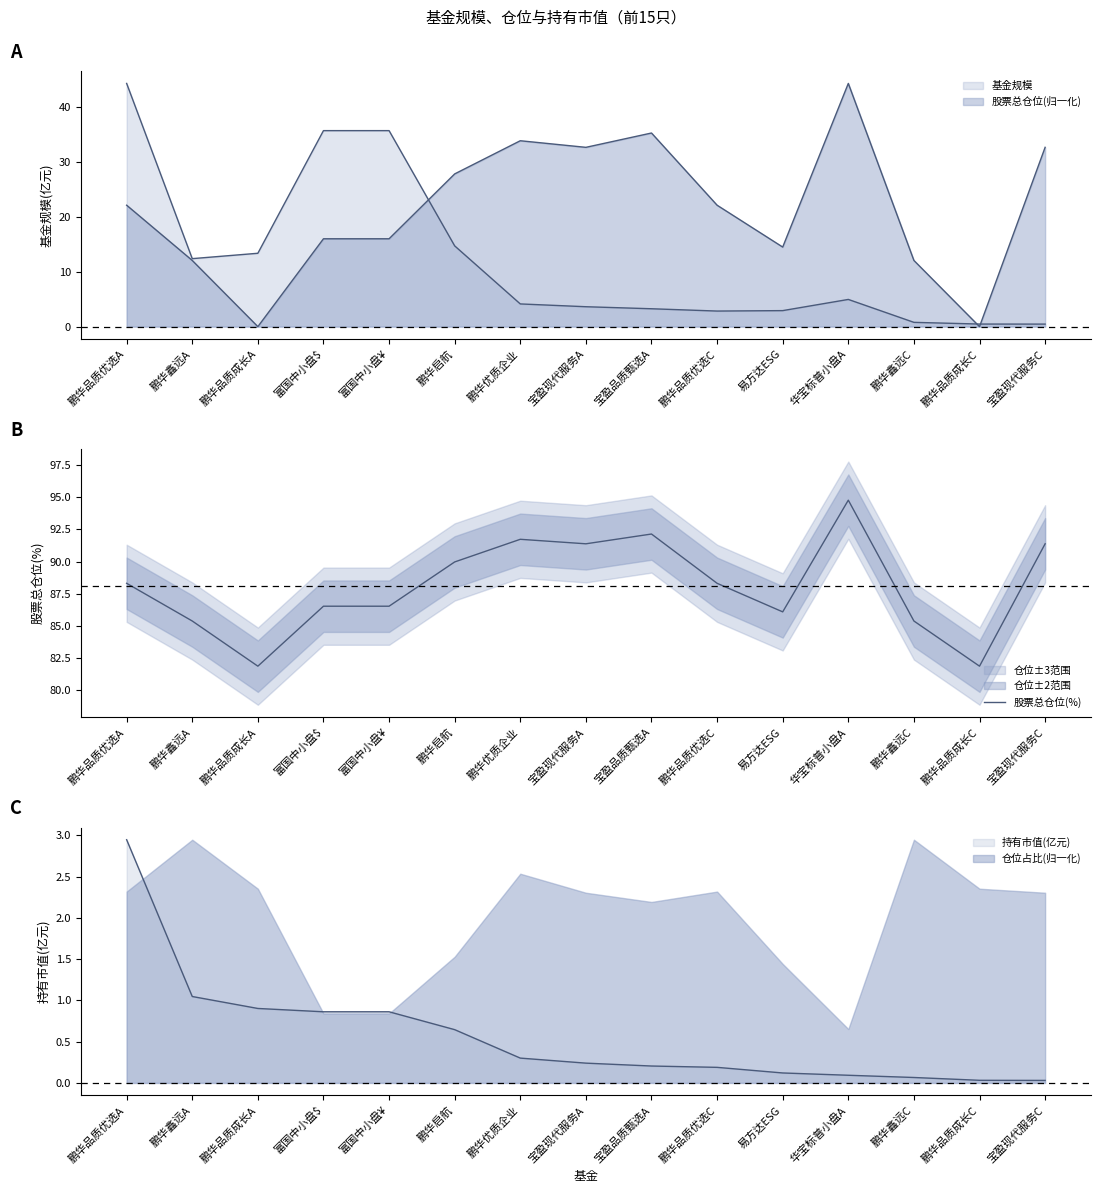

How many points are higher than both their immediate neighbors (excluding endpoints)?

3